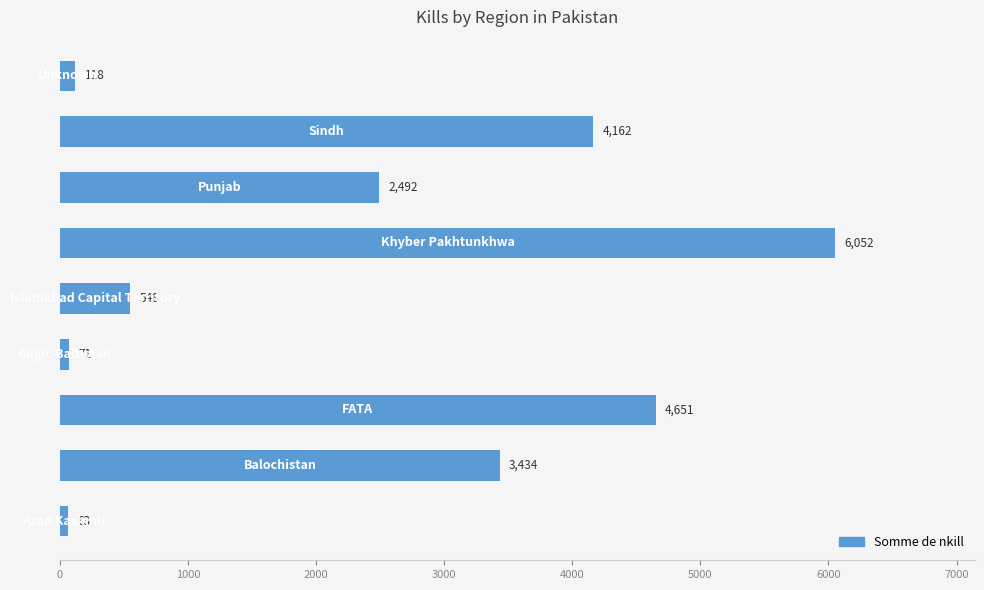

Does the chart contain stacked bars?

No